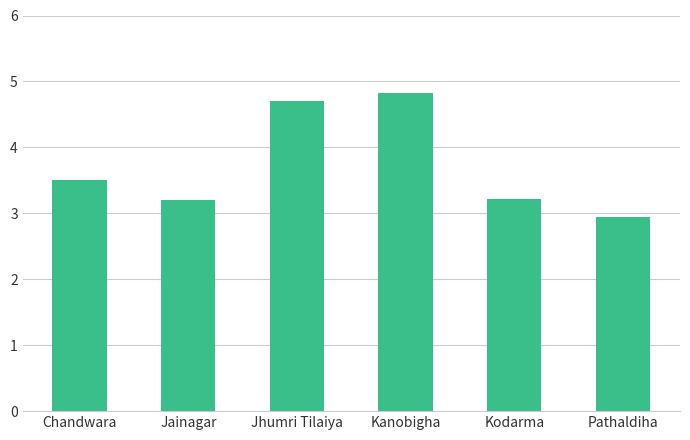

What is the sum of all values?

22.4